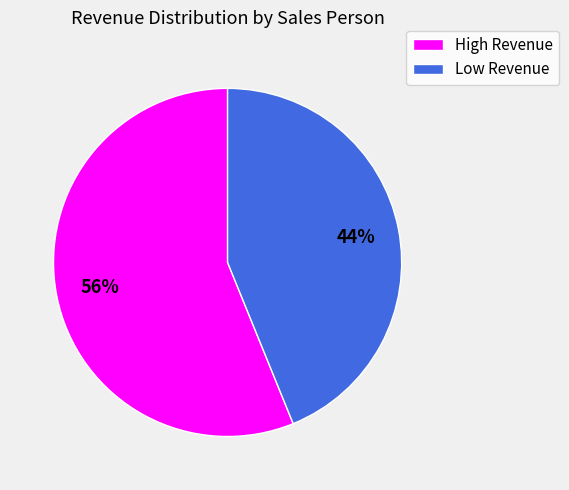

Is there any slice that represents more than half of the pie?

Yes